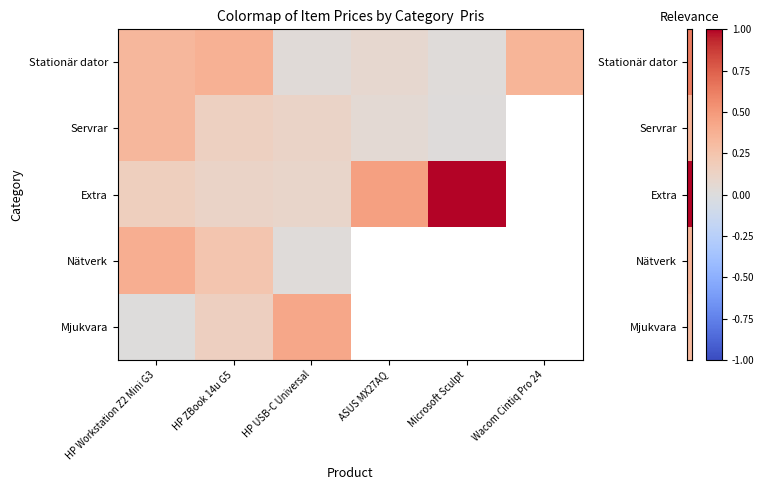

What is the highest value of the Stationär dator series?

0.4